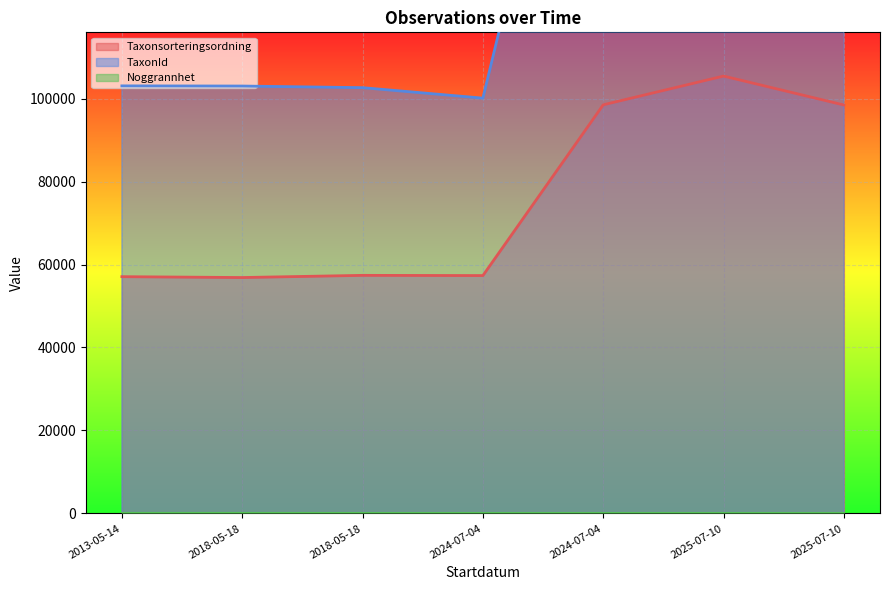

Reading left to right, extract all data points from this chart.

Taxonsorteringsordning: 57068	56859	57385	57334	98493	105420	98448
TaxonId: 103057	103018	102626	100100	219847	221141	219798
Noggrannhet: 25	25	10	10	5	5	5